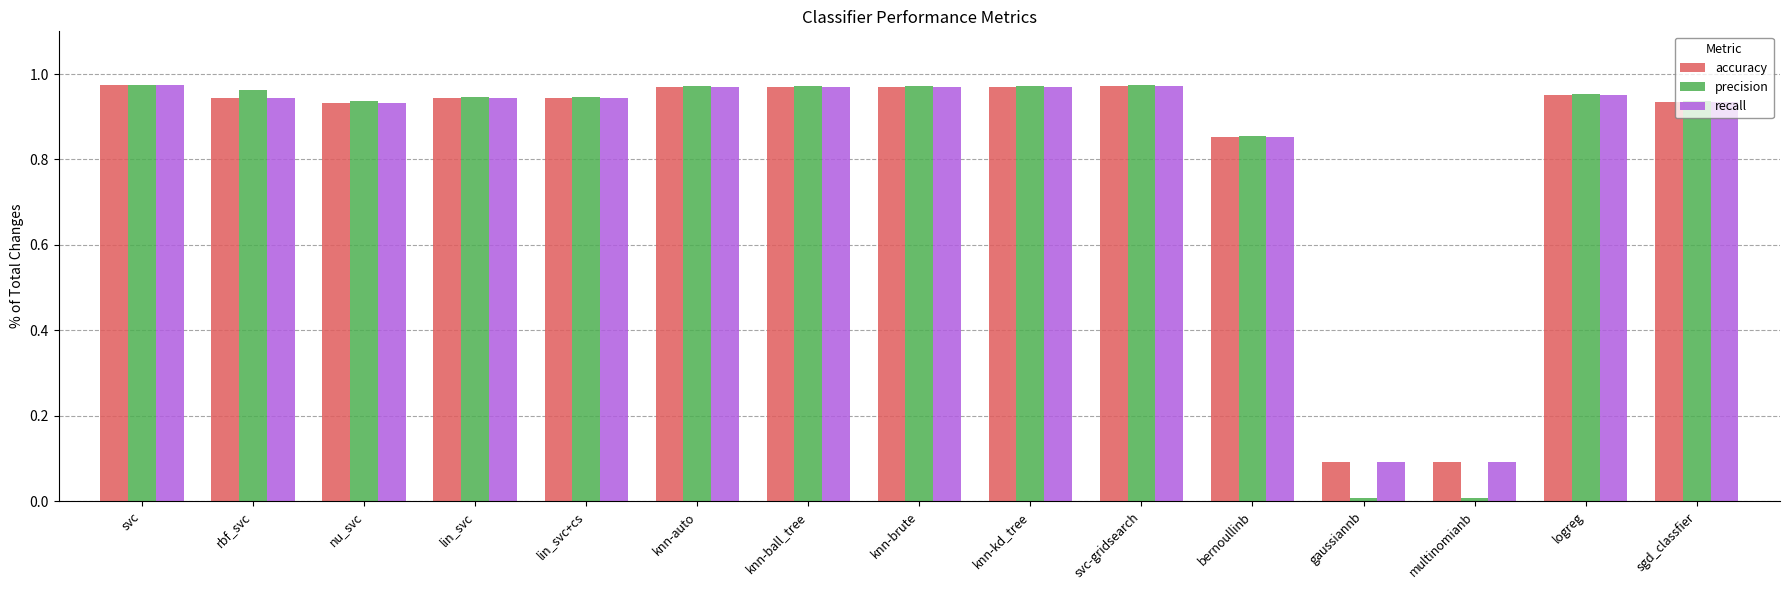

The recall series shows 1.2 at bernoullinb. True or false?

False